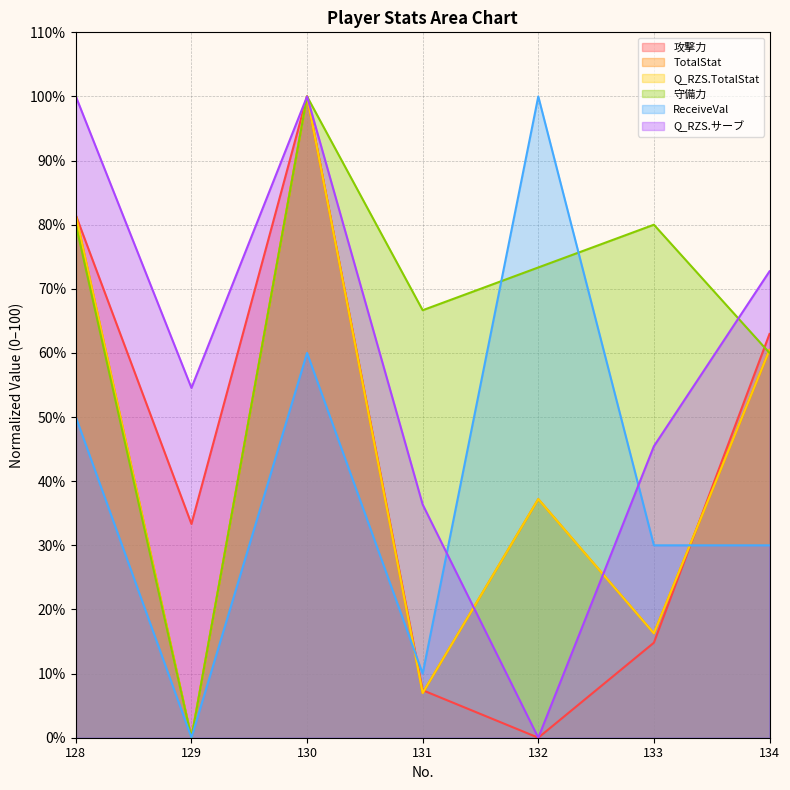

Reading left to right, what are all the values shown in this chart?

攻撃力: 81.5	33.3	100.0	7.4	0.0	14.8	63.0
TotalStat: 81.4	0.0	100.0	7.0	37.2	16.3	60.5
Q_RZS.TotalStat: 81.4	0.0	100.0	7.0	37.2	16.3	60.5
守備力: 80.0	0.0	100.0	66.7	73.3	80.0	60.0
ReceiveVal: 50.0	0.0	60.0	10.0	100.0	30.0	30.0
Q_RZS.サーブ: 100.0	54.5	100.0	36.4	0.0	45.5	72.7